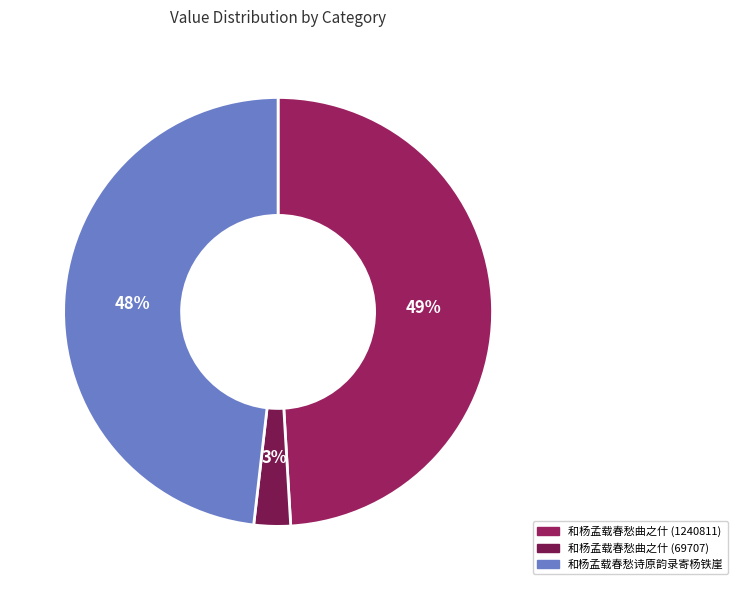

Which has a higher value, 和杨孟载春愁曲之什 (69707) or 和杨孟载春愁曲之什 (1240811)?

和杨孟载春愁曲之什 (1240811)